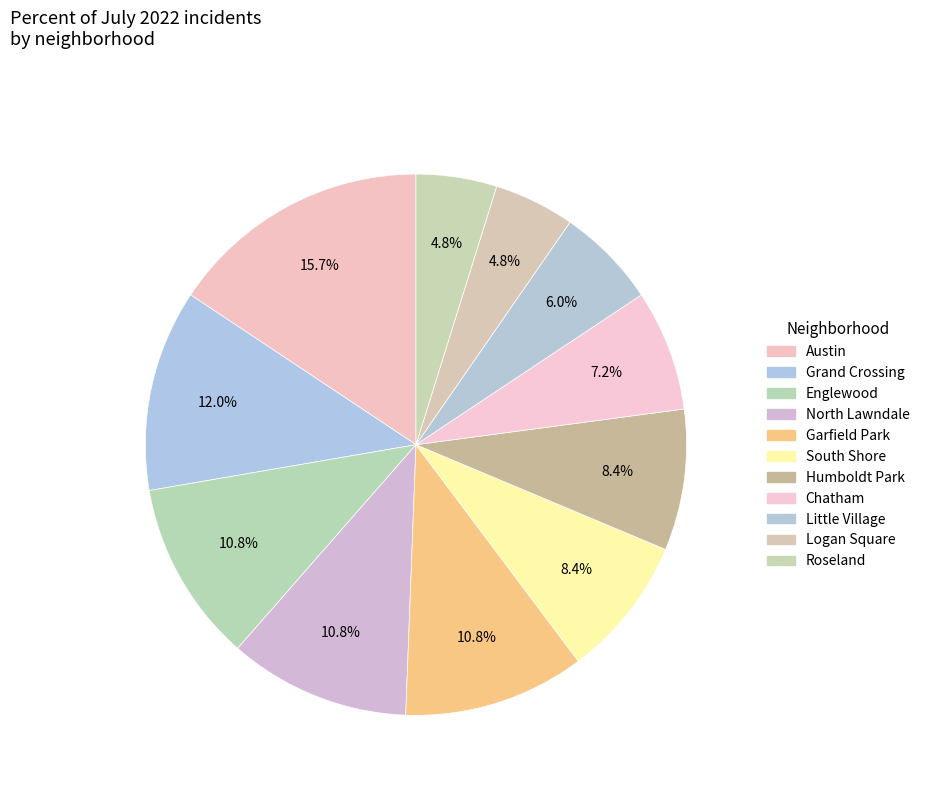

What percentage is the Little Village slice, to the nearest percent?

6%